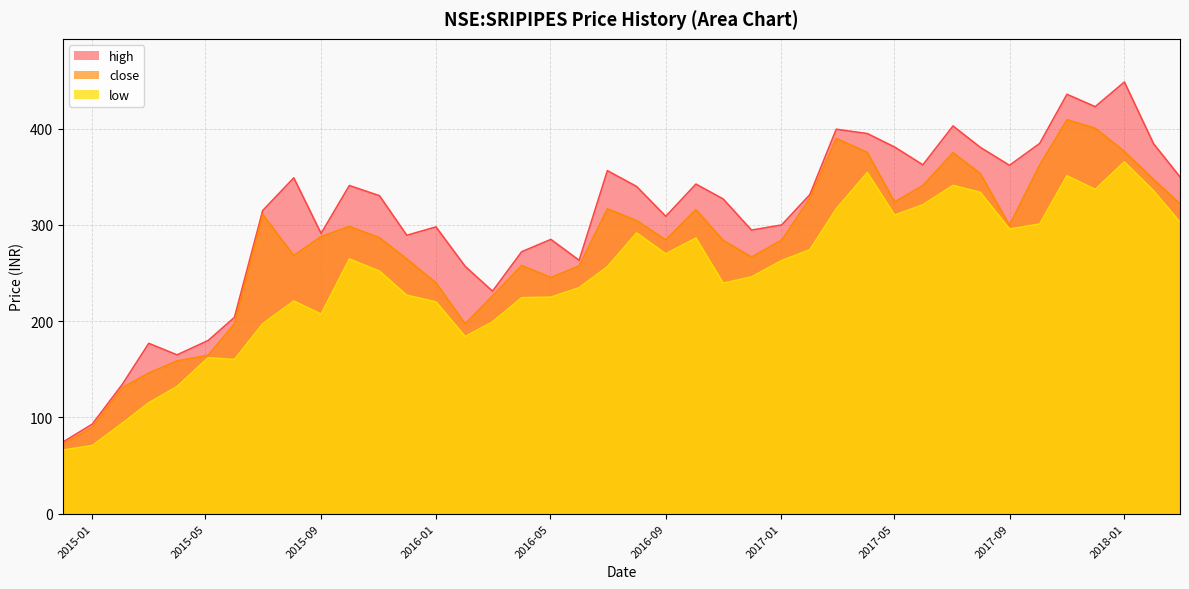

What is the average value of the close series?

279.1